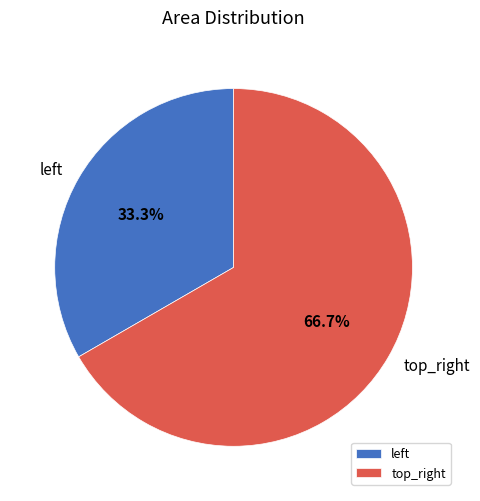

What is the majority slice?

top_right